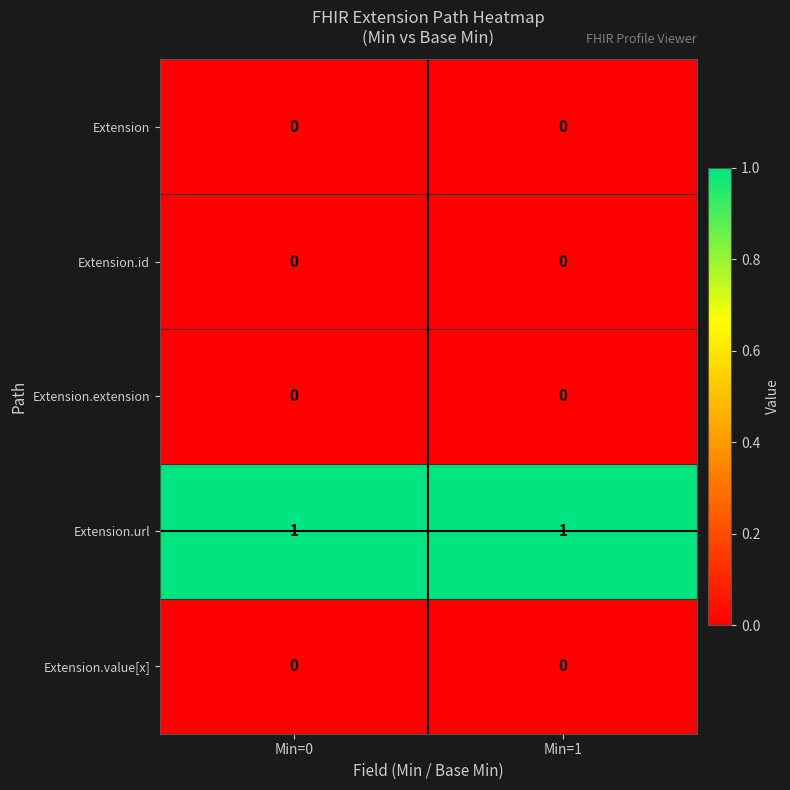

Is it true that Extension.url equals 0 at Min=1?

False